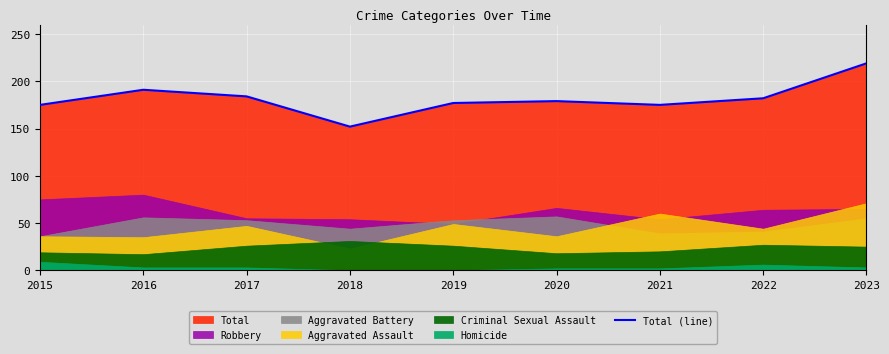

List the labels in order of value, largest first.

2023, 2016, 2017, 2022, 2020, 2019, 2015, 2021, 2018